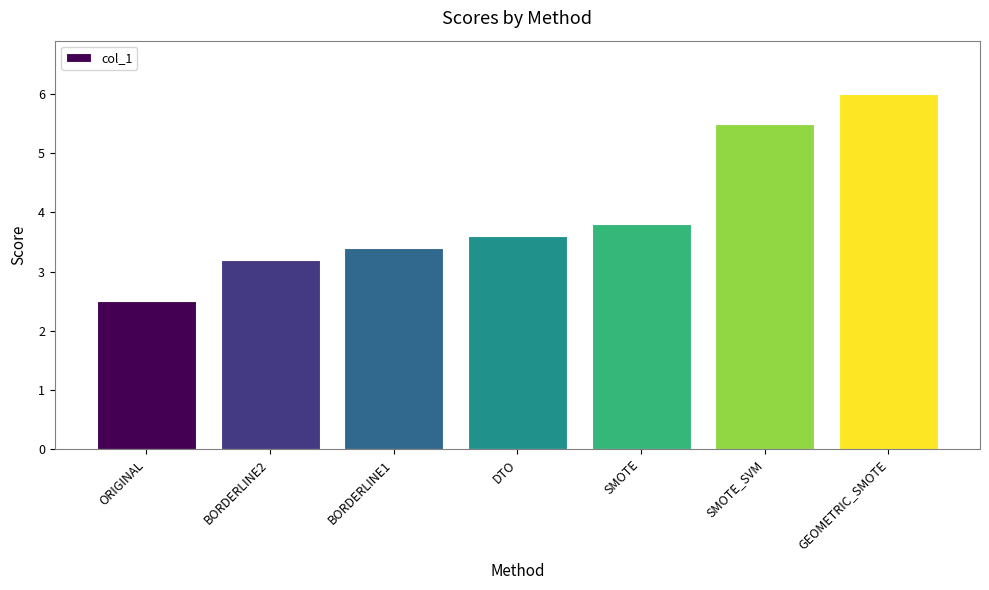

Reading left to right, extract all data points from this chart.

ORIGINAL=2.5	BORDERLINE2=3.2	BORDERLINE1=3.4	DTO=3.6	SMOTE=3.8	SMOTE_SVM=5.5	GEOMETRIC_SMOTE=6.0